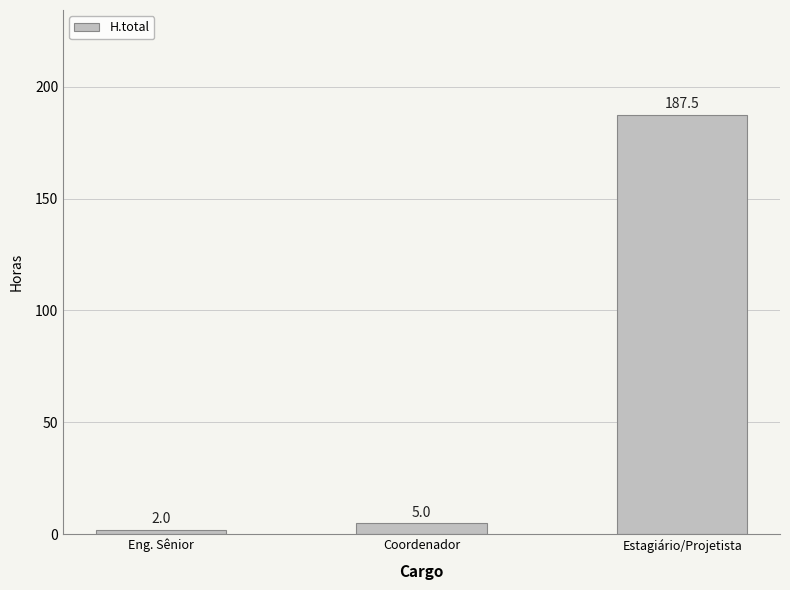

True or false: the data shows 322.7 at Estagiário/Projetista.

False